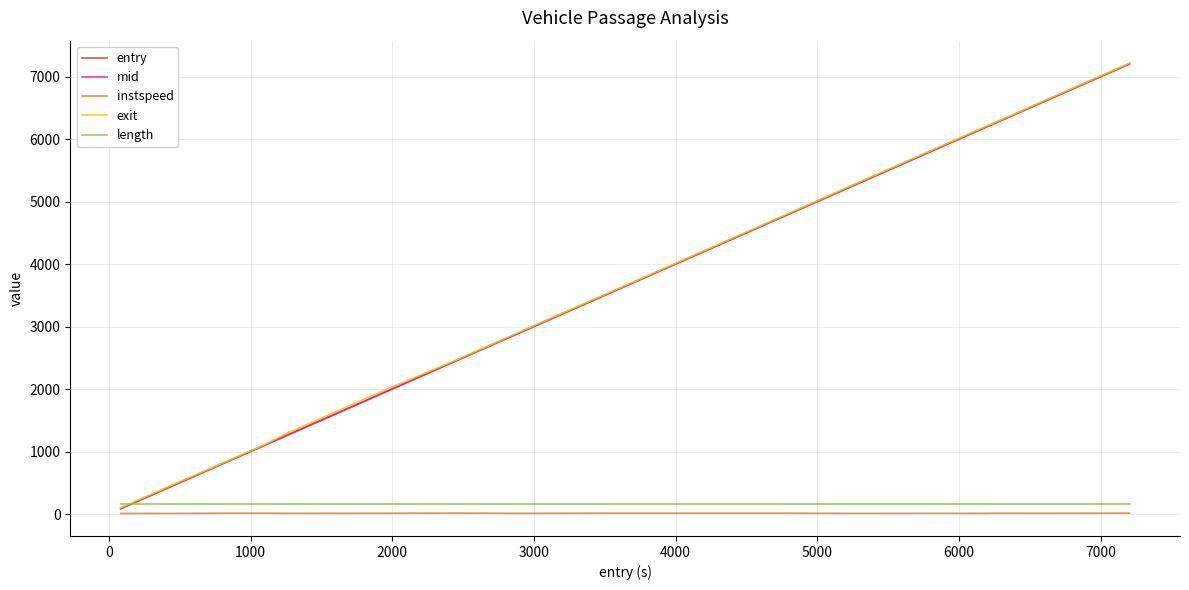

True or false: instspeed and length intersect in this chart.

False